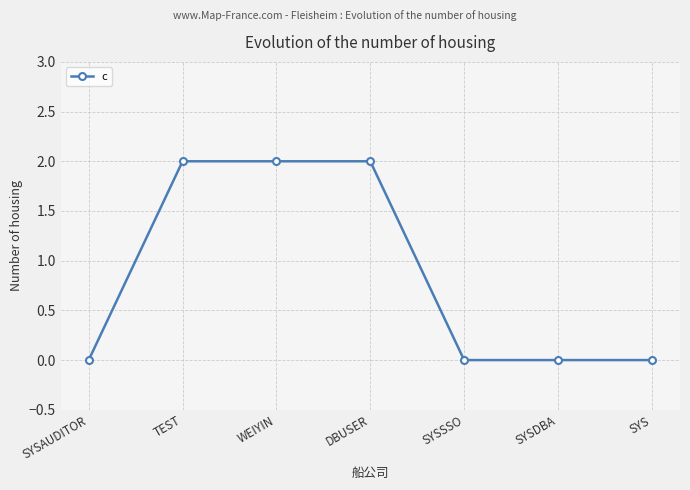

Which has a higher value, SYS or WEIYIN?

WEIYIN